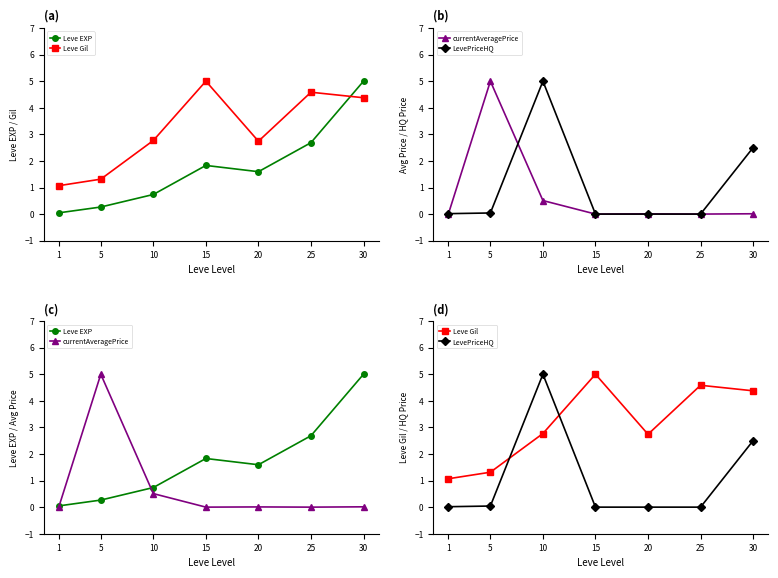

Does the chart display data point markers on the line(s)?

Yes